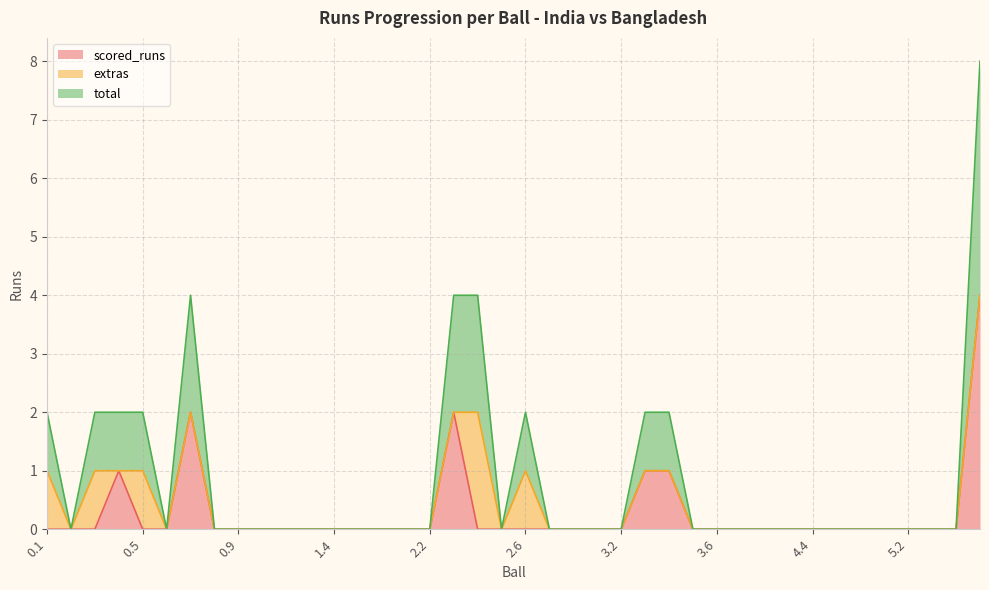

What are all the series names shown in the legend?

scored_runs, extras, total